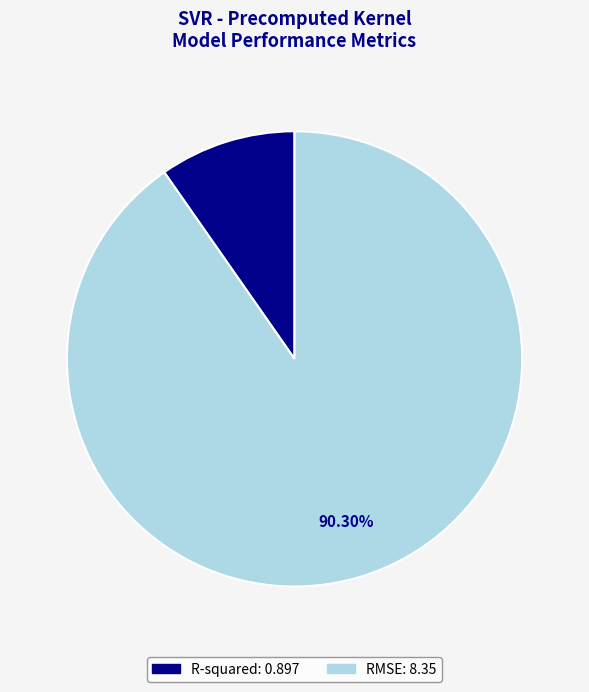

Rank the categories by value from lowest to highest.

R-squared, RMSE